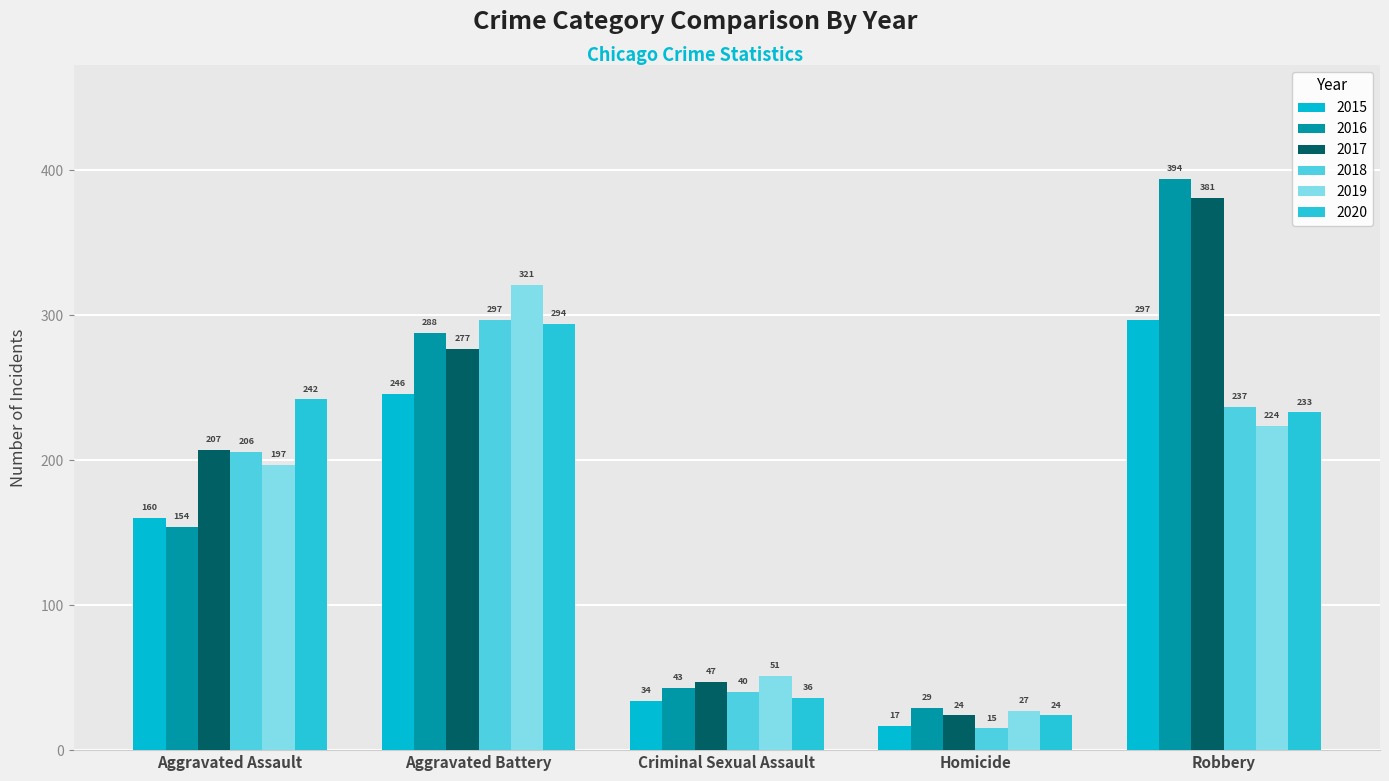

How many bars are there in each group?

6